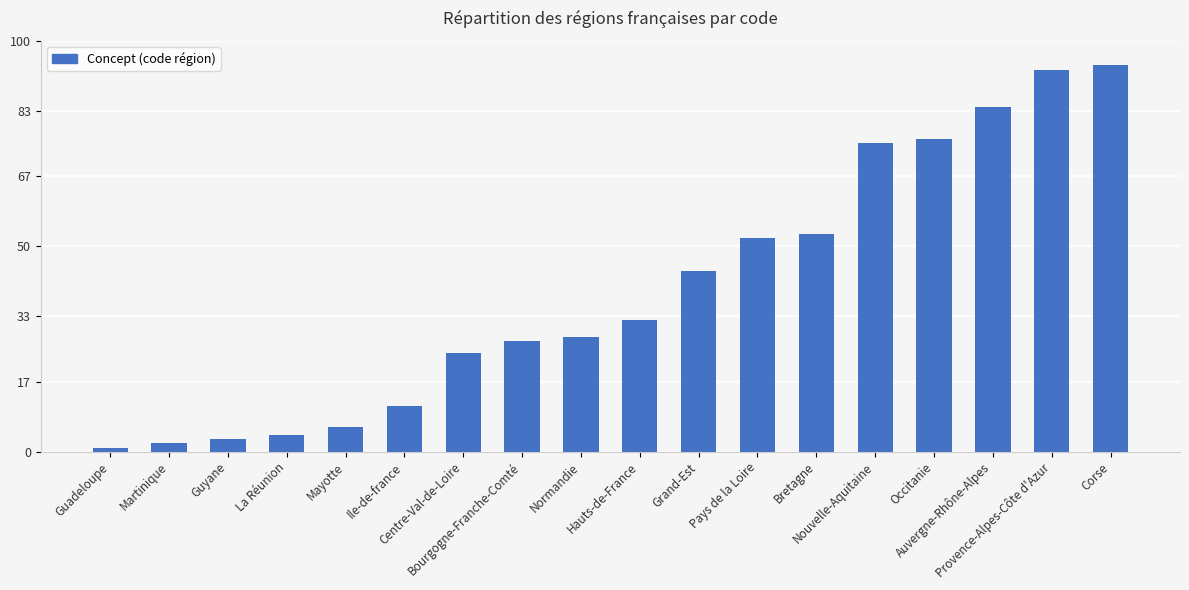

What is the change in value from Bretagne to Corse?

+41